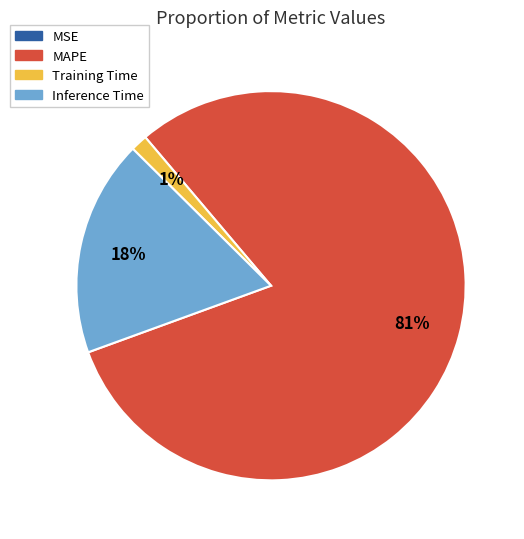

What is the largest slice in the pie chart?

MAPE